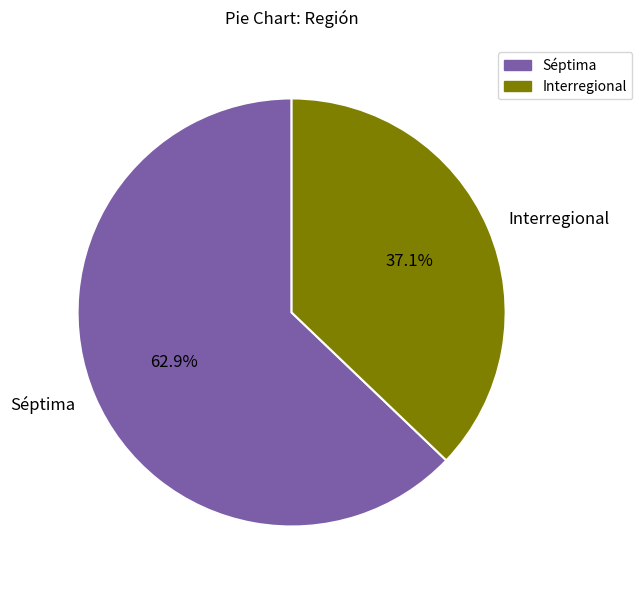

How many segments does this pie chart have?

2